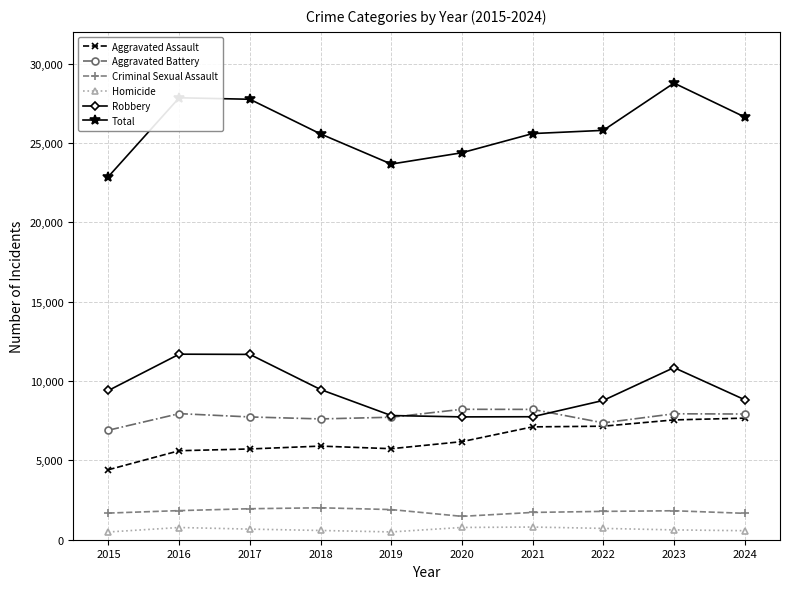

List the series in order of their peak value, lowest first.

Homicide, Criminal Sexual Assault, Aggravated Assault, Aggravated Battery, Robbery, Total